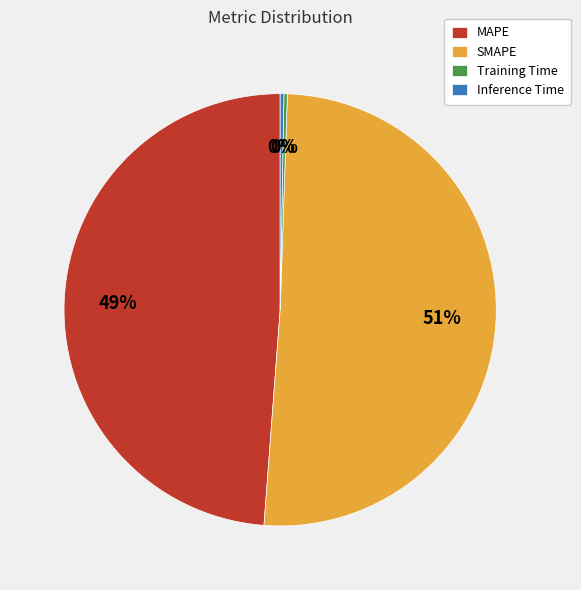

Do SMAPE and Inference Time together represent more than half of the pie?

Yes